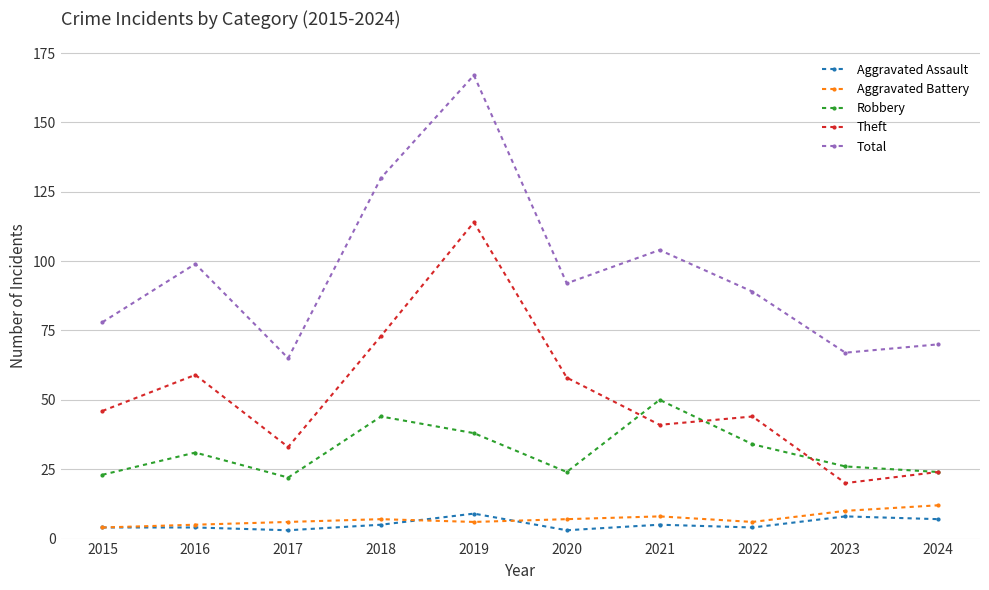

True or false: Aggravated Battery has more than 0 points higher than both neighbors.

True